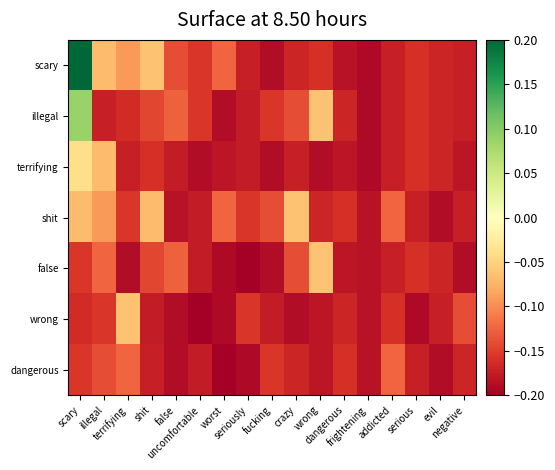

List the series in order of their peak value, highest first.

scary, illegal, terrifying, shit, false, wrong, dangerous